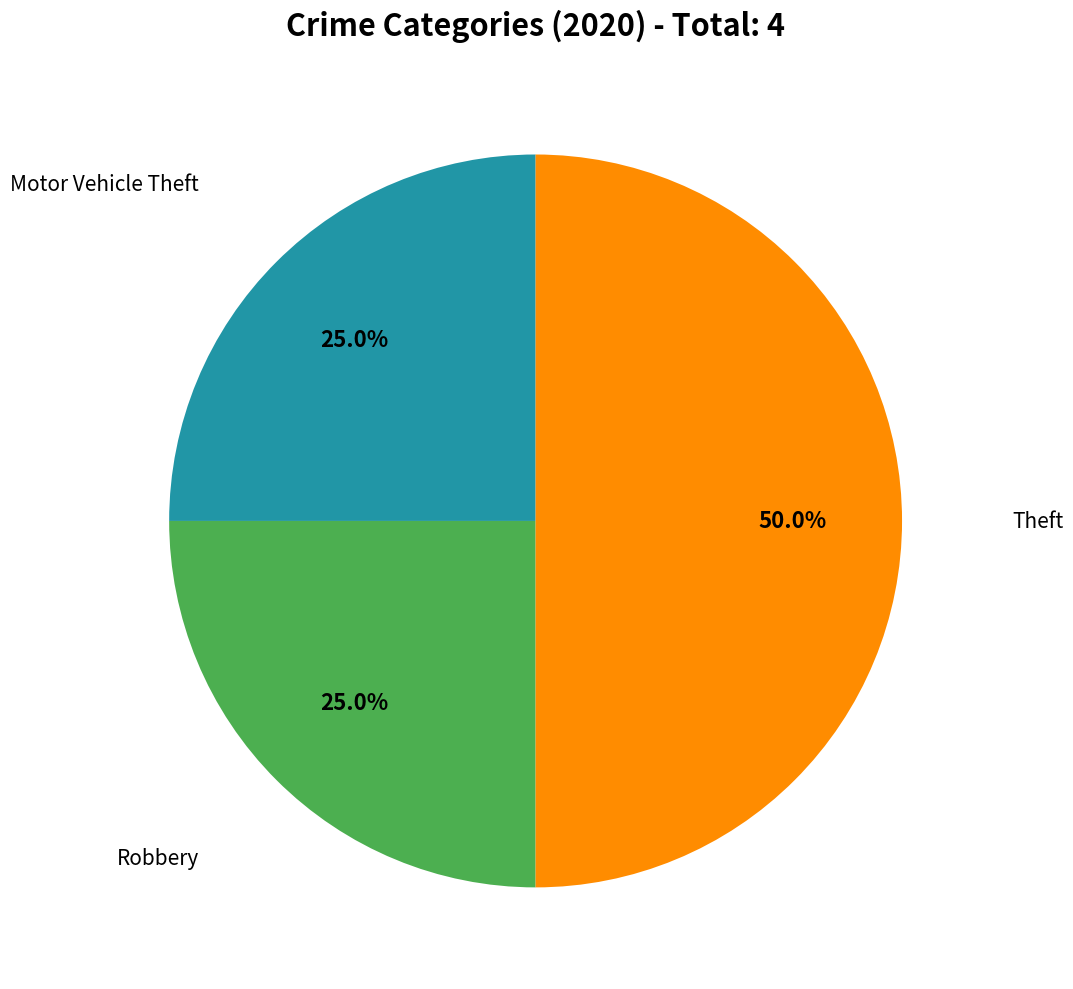

Is there a majority slice in this chart?

No